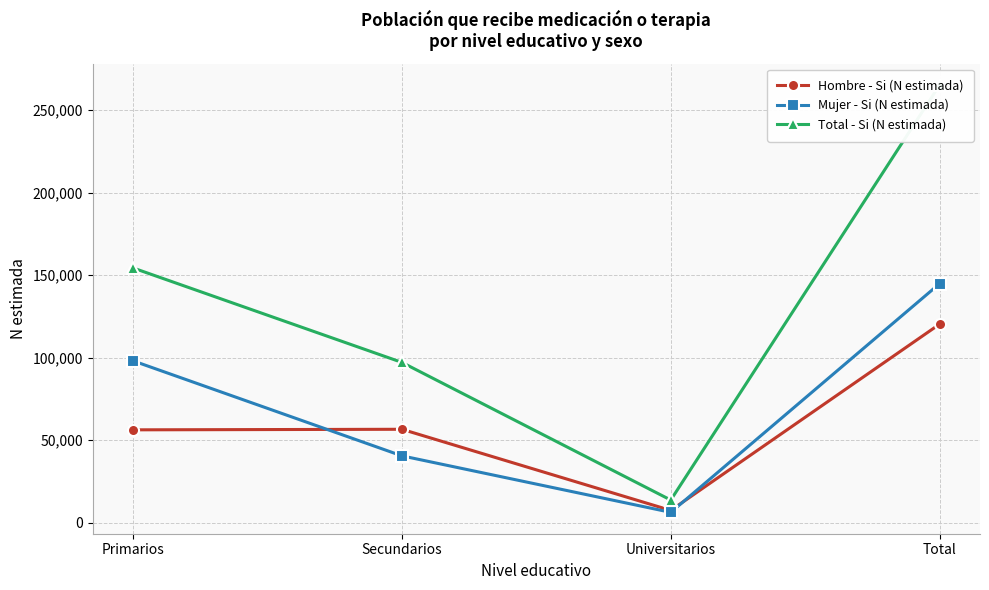

Which series has the widest spread of values?

Total - Si (N estimada)